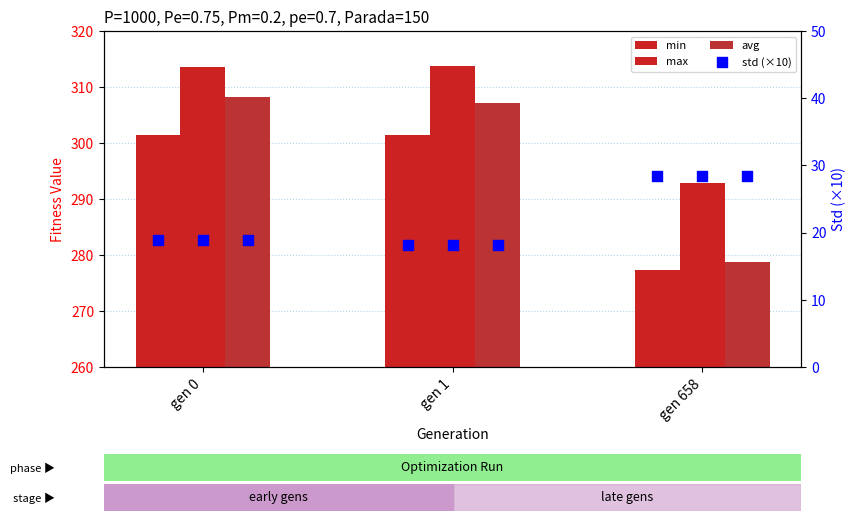

Which series has the largest total across all categories?

max